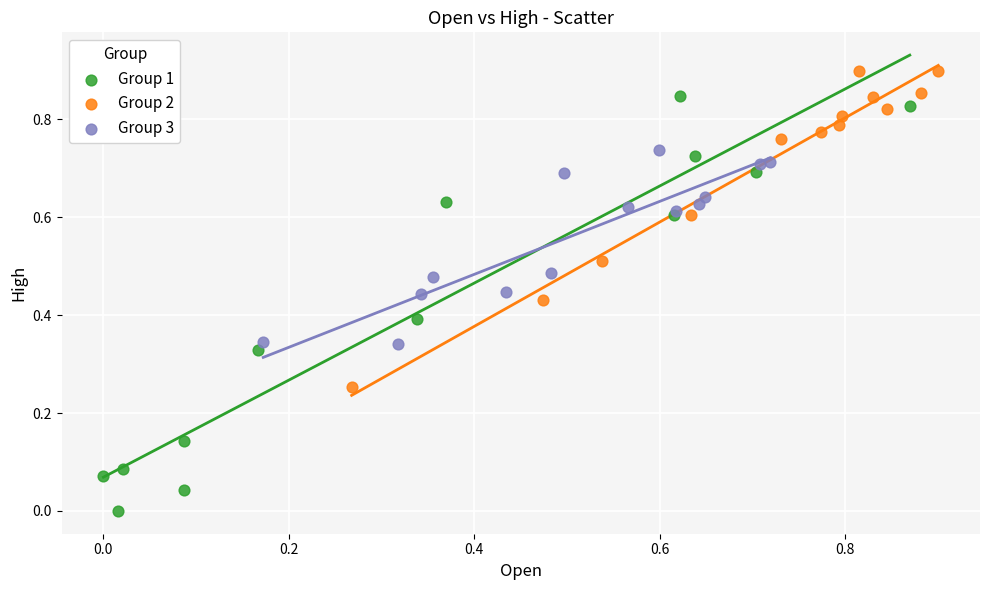

Which series reaches the maximum Y coordinate?

Group 2